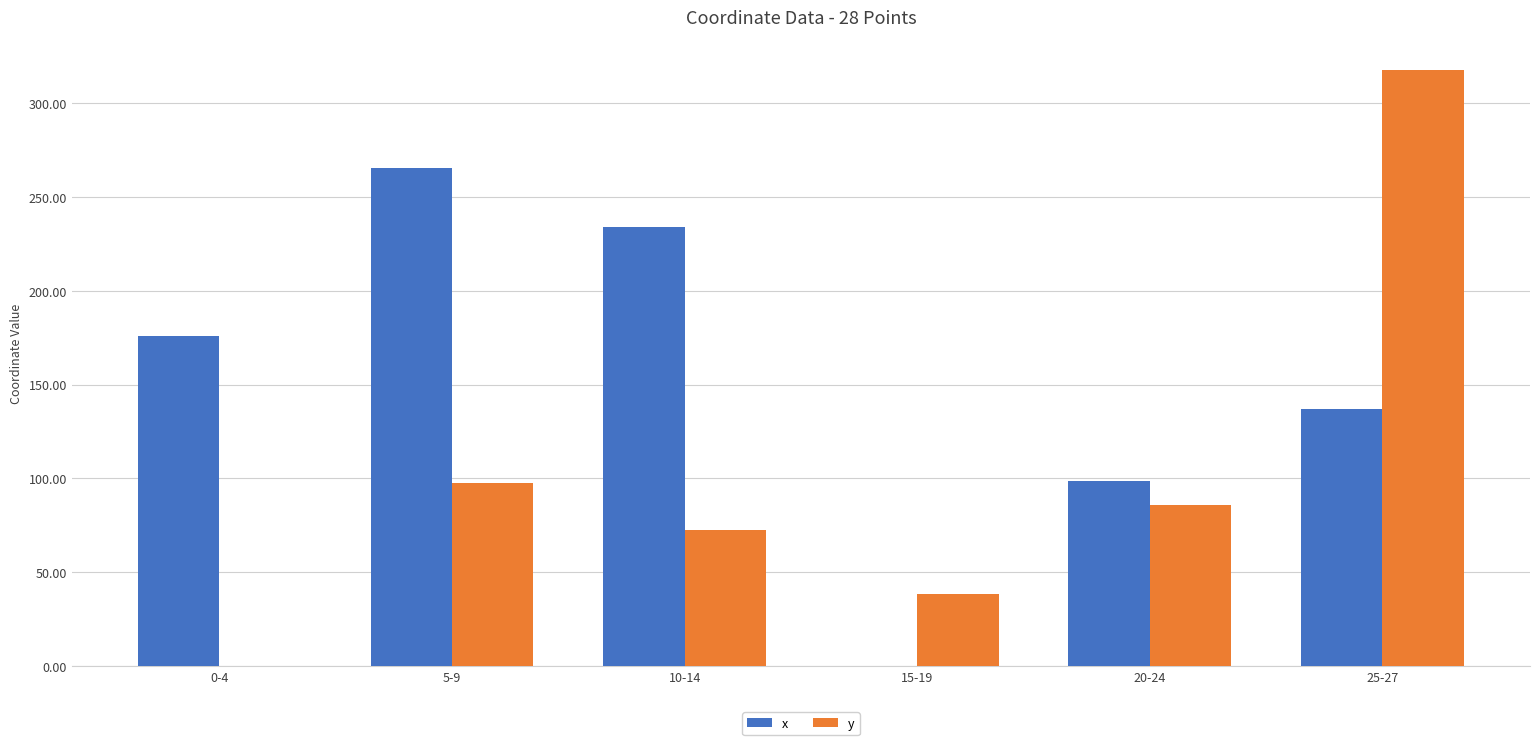

What is the maximum value shown in the chart?

317.8